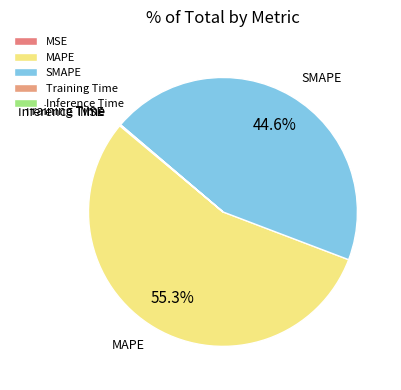

Which has a higher value, MAPE or SMAPE?

MAPE